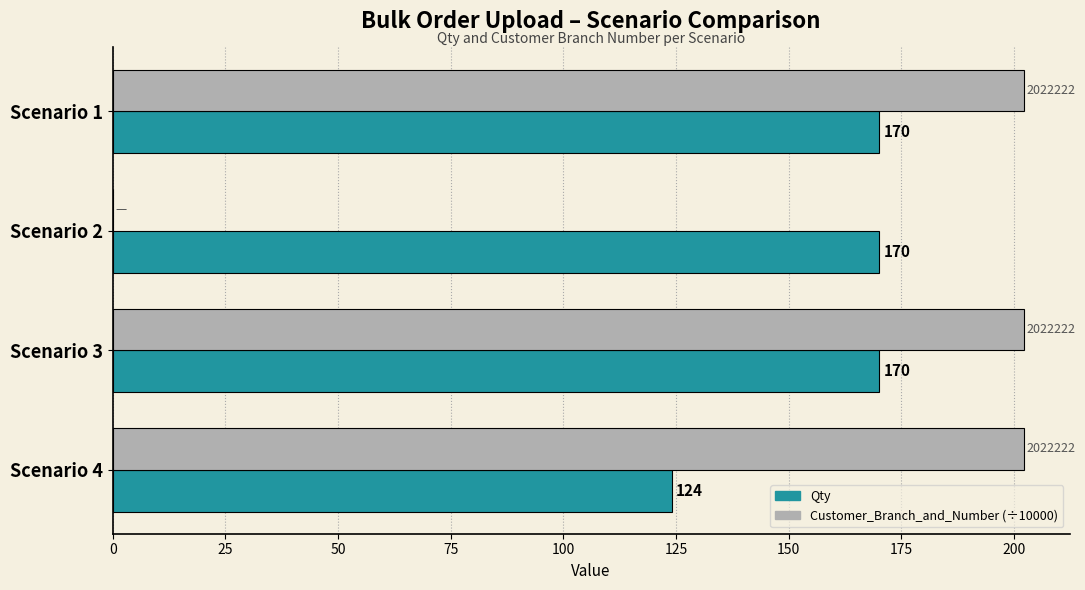

Between Scenario 2 and Scenario 4, which series saw the biggest shift?

Customer_Branch_and_Number (÷10000)